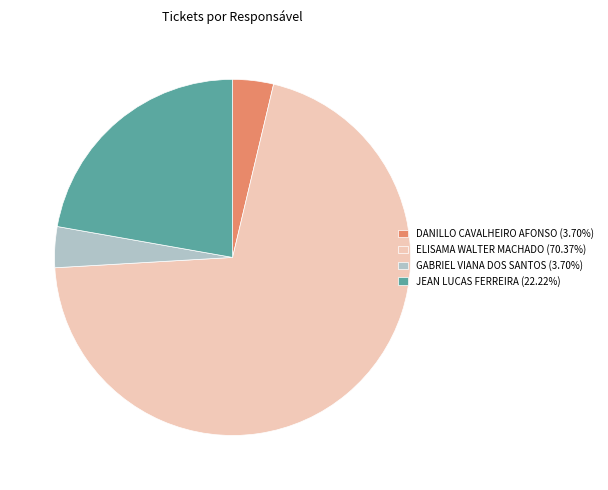

Does DANILLO CAVALHEIRO AFONSO represent more than half of the total?

No